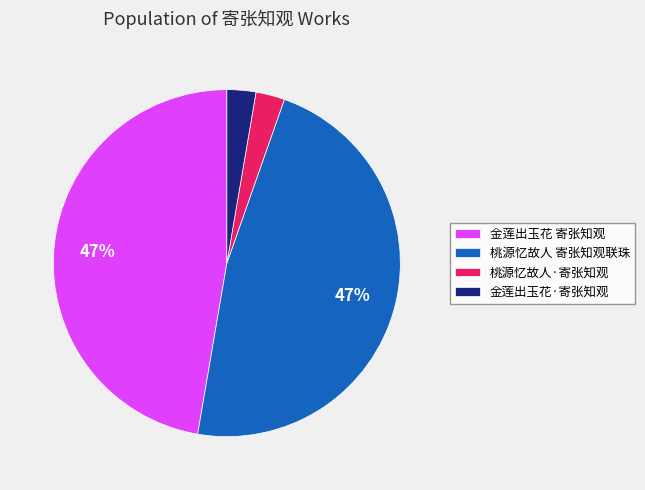

How many slices are in this pie chart?

4